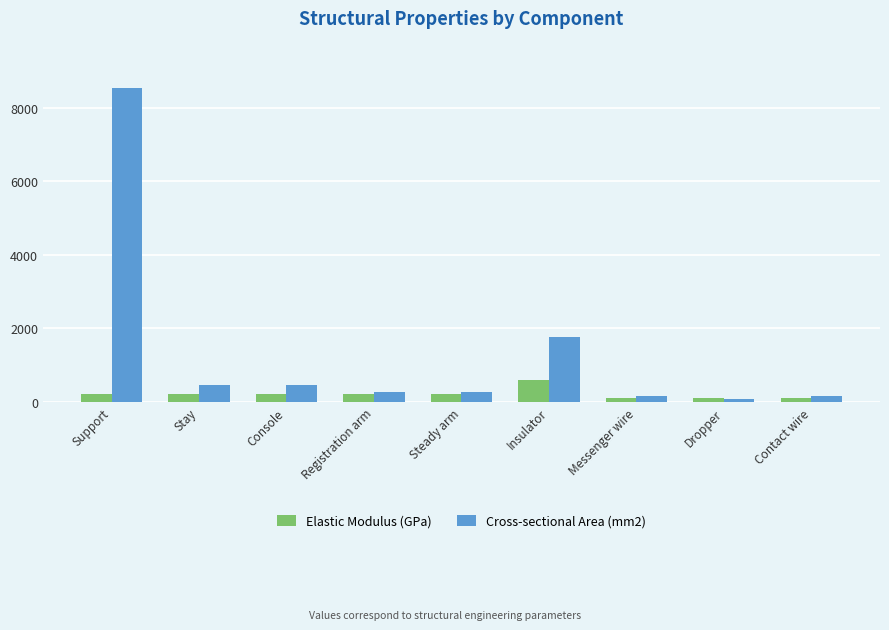

How many data points in Elastic Modulus (GPa) are less than 206?

3